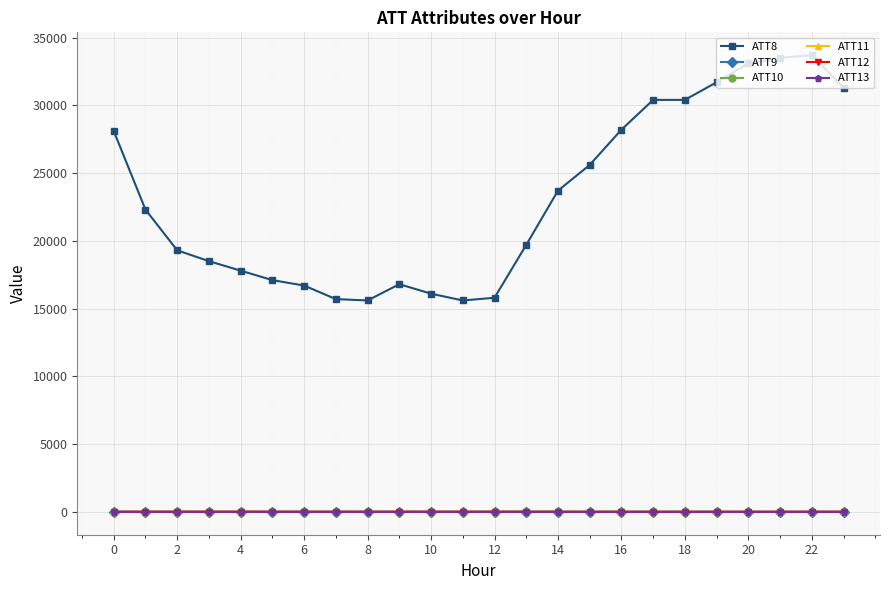

True or false: ATT8 and ATT12 cross at least once.

False